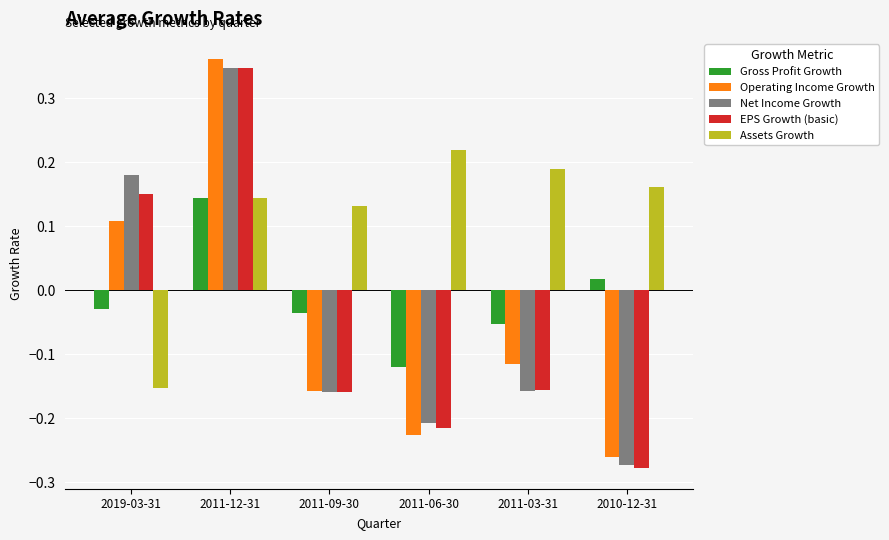

True or false: EPS Growth (basic) has a value of -0.1 at 2011-09-30.

False